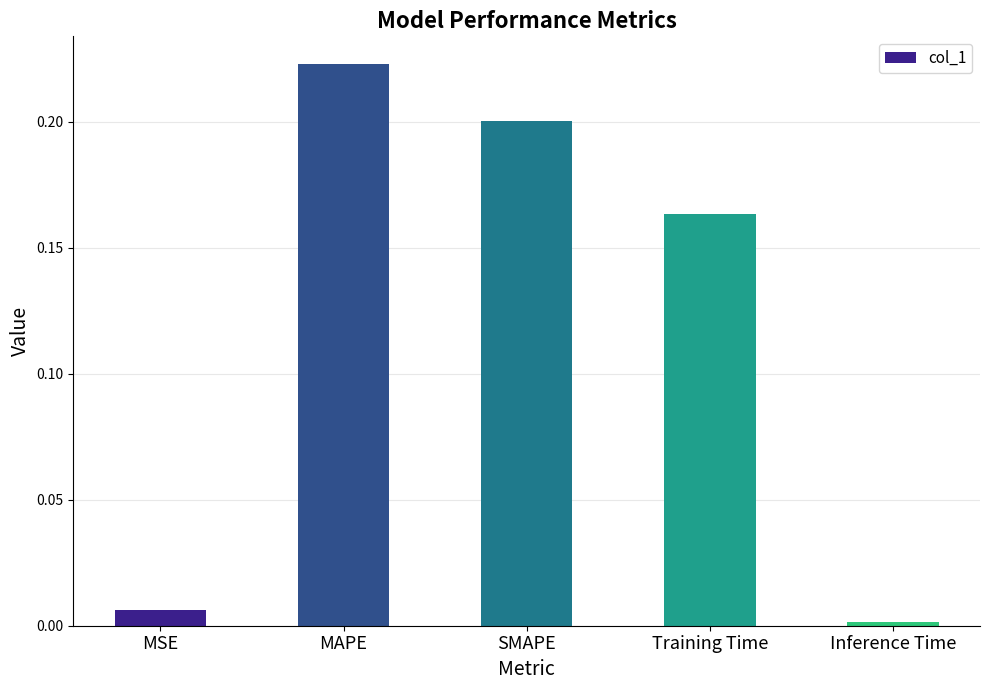

Rank the categories by value from lowest to highest.

Inference Time, MSE, Training Time, SMAPE, MAPE